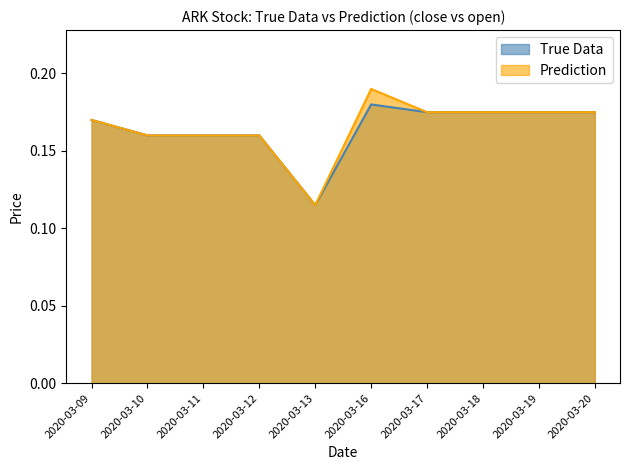

True or false: Prediction and True Data cross at least once.

False